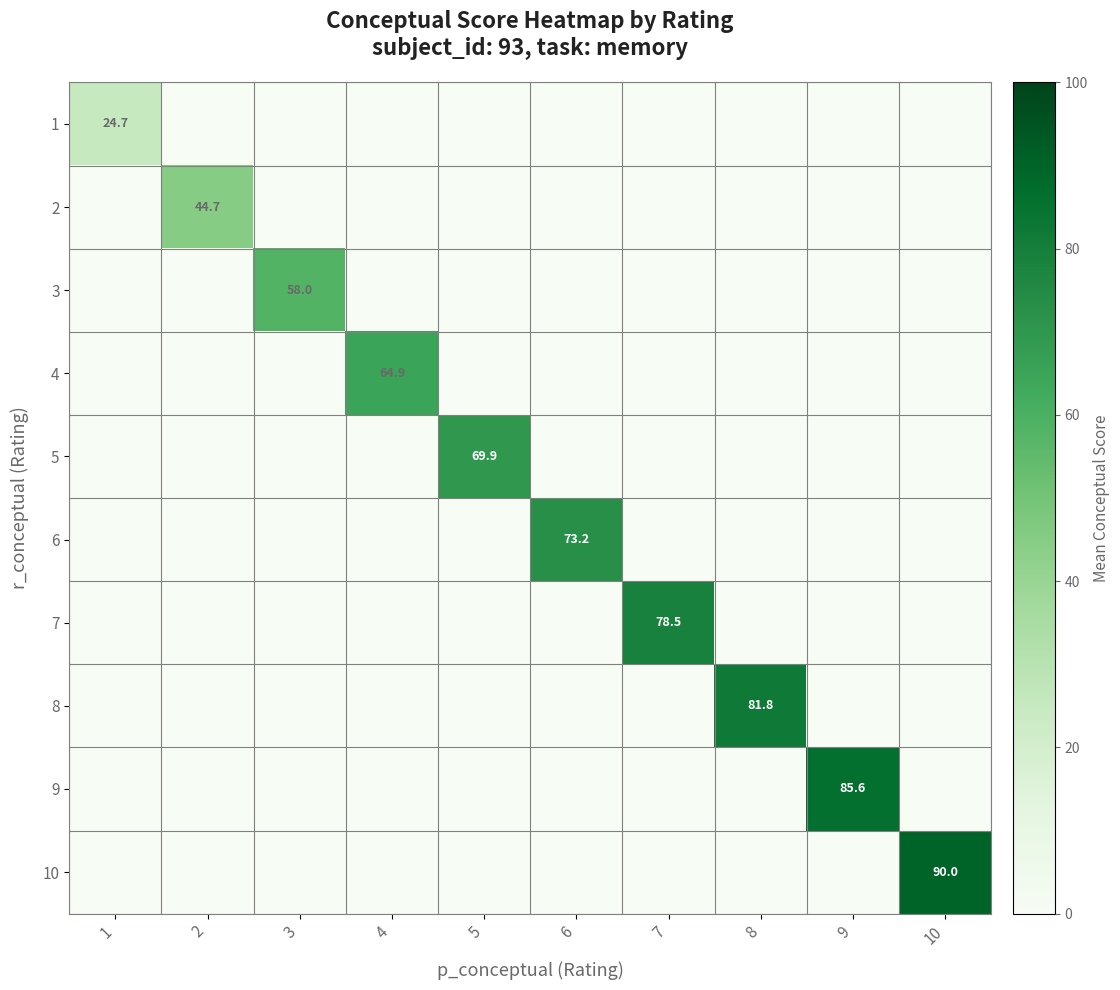

Is the value of 6 at 6 greater than the value of 3 at 3?

Yes